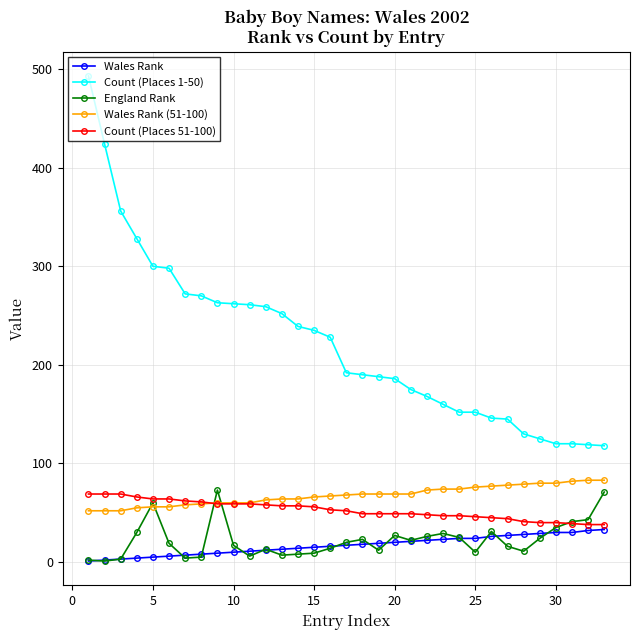

Which series has the largest total across all categories?

Count (Places 1-50)